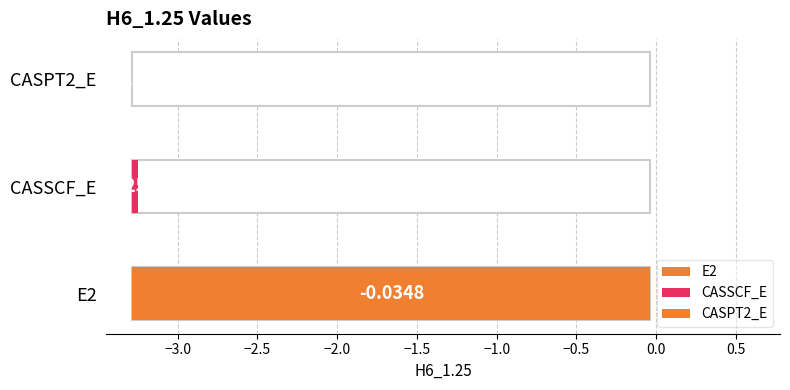

The chart shows a value of -0.1 at E2. True or false?

False